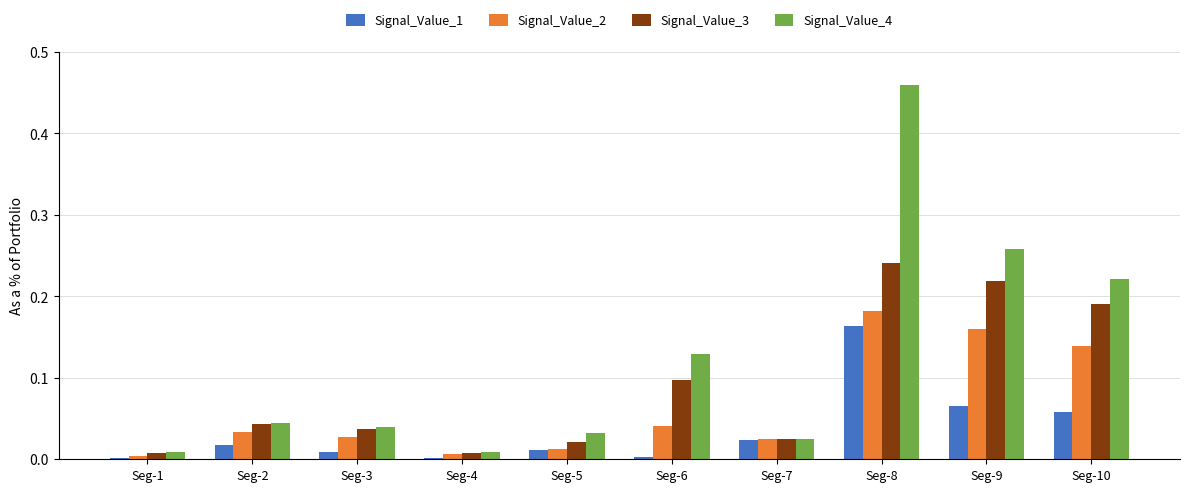

Which series has the largest range (max minus min)?

Signal_Value_4